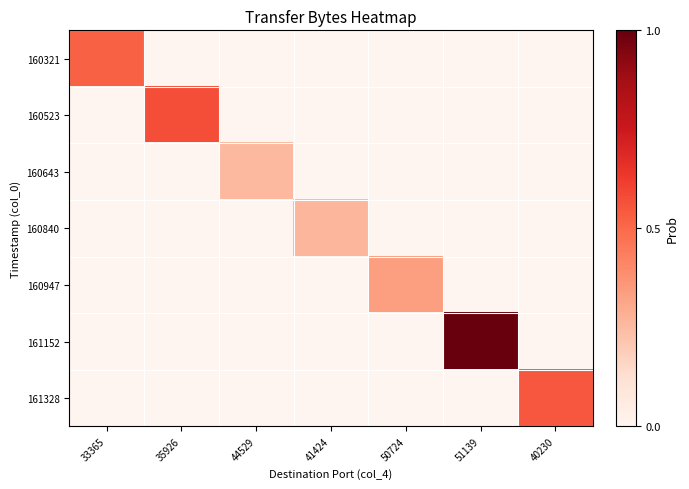

Reading left to right, list all the values displayed in this chart.

160321: 33365=0.5	35926=0.0	44529=0.0	41424=0.0	50724=0.0	51139=0.0	40230=0.0
160523: 33365=0.0	35926=0.6	44529=0.0	41424=0.0	50724=0.0	51139=0.0	40230=0.0
160643: 33365=0.0	35926=0.0	44529=0.3	41424=0.0	50724=0.0	51139=0.0	40230=0.0
160840: 33365=0.0	35926=0.0	44529=0.0	41424=0.3	50724=0.0	51139=0.0	40230=0.0
160947: 33365=0.0	35926=0.0	44529=0.0	41424=0.0	50724=0.3	51139=0.0	40230=0.0
161152: 33365=0.0	35926=0.0	44529=0.0	41424=0.0	50724=0.0	51139=1.0	40230=0.0
161328: 33365=0.0	35926=0.0	44529=0.0	41424=0.0	50724=0.0	51139=0.0	40230=0.5